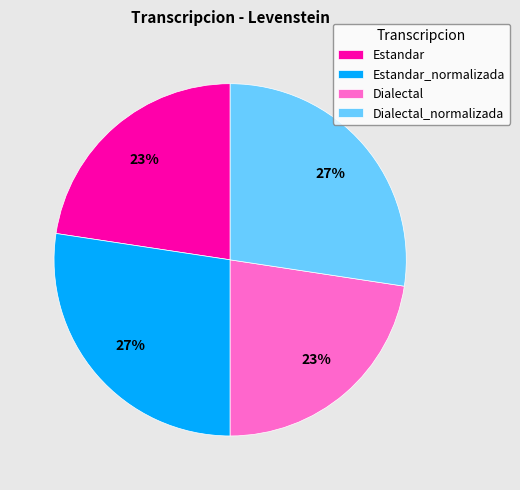

Is Estandar the majority of the pie?

No